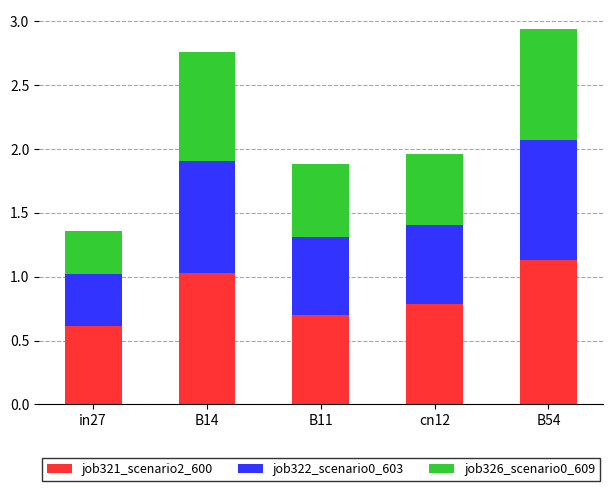

What is the total value across all series at B14?

2.8